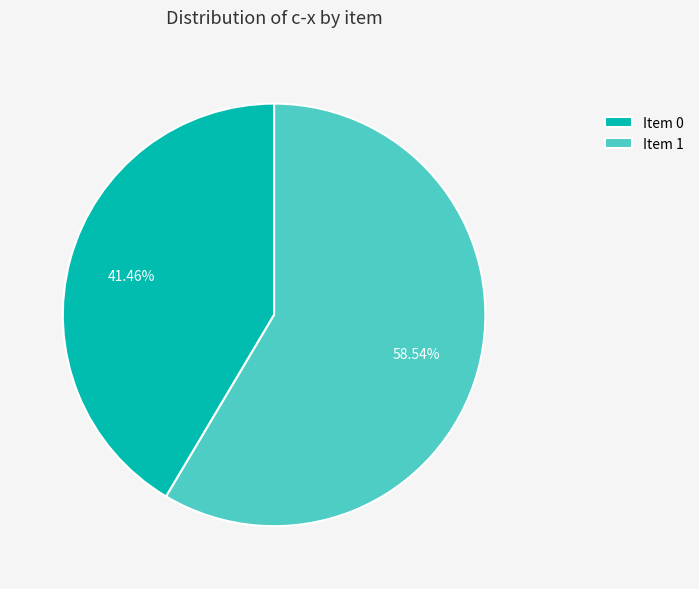

Which category has the biggest portion of the pie?

Item 1